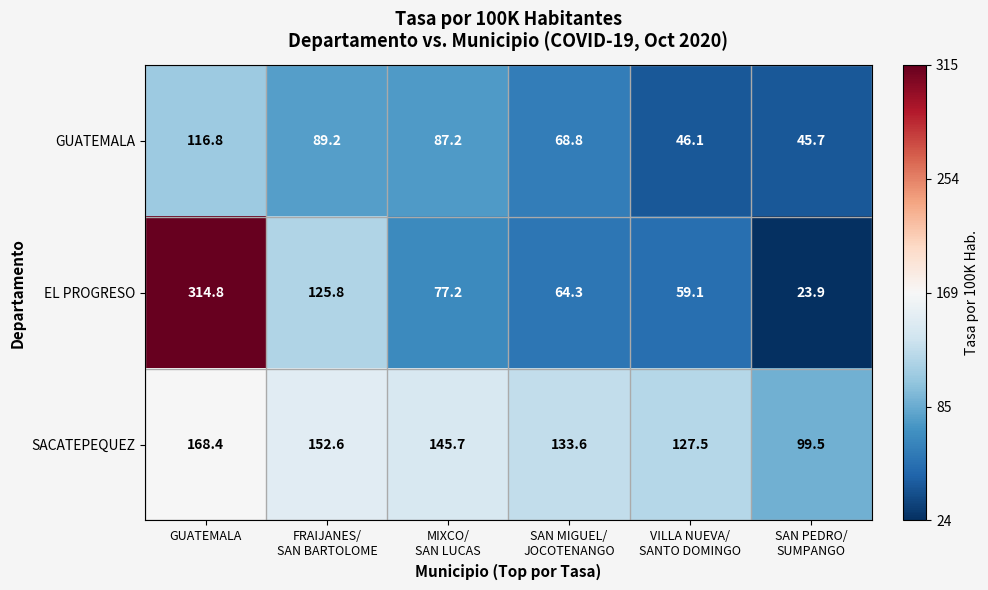

Rank the series by their average value, from lowest to highest.

GUATEMALA, EL PROGRESO, SACATEPEQUEZ